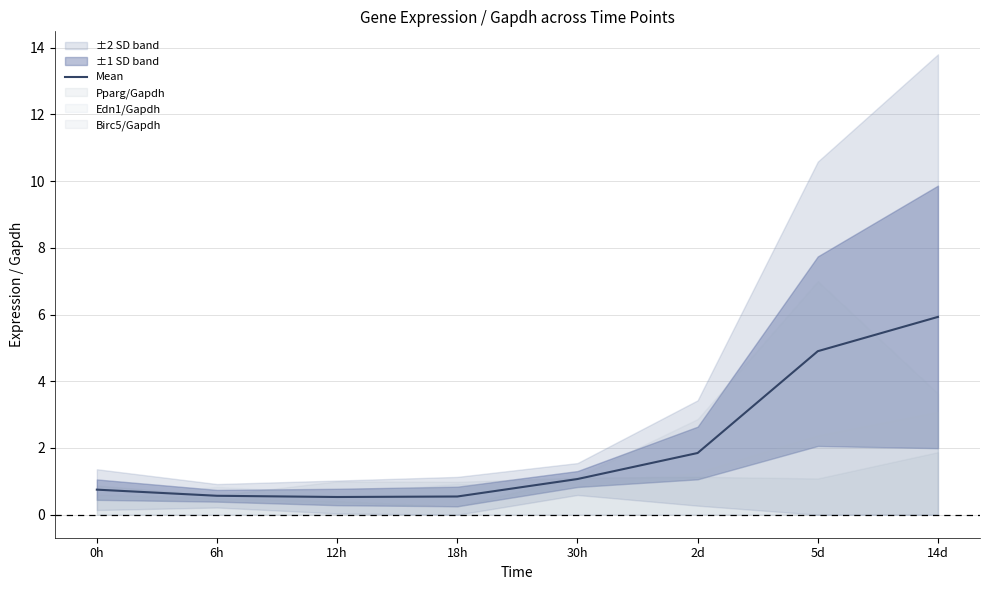

What is the sum of the values at 0h and 6h?

1.3